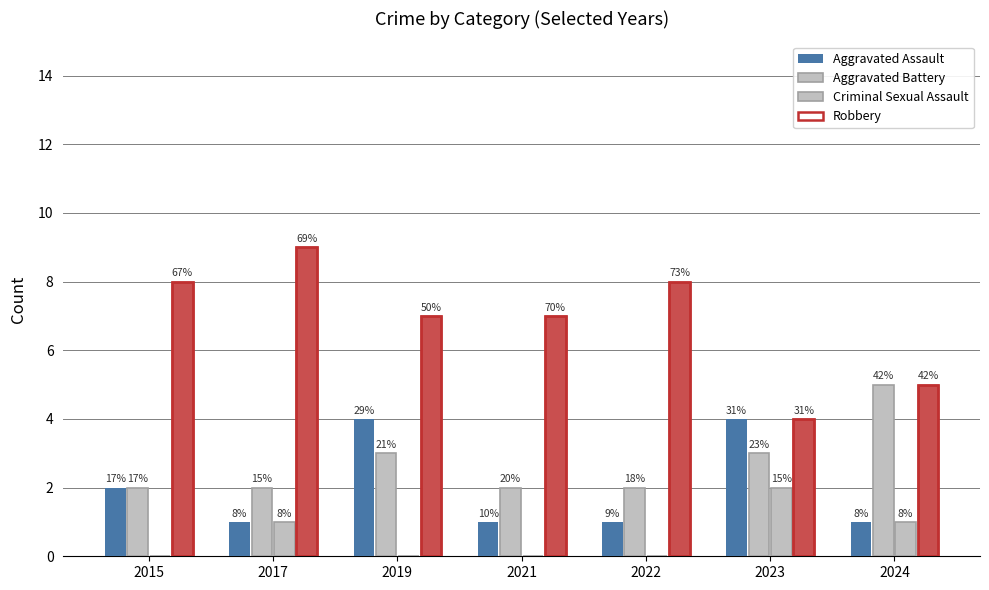

Reading right to left, transcribe all the data shown in this chart.

Aggravated Assault: 1	4	1	1	4	1	2
Aggravated Battery: 5	3	2	2	3	2	2
Criminal Sexual Assault: 1	2	0	0	0	1	0
Robbery: 5	4	8	7	7	9	8